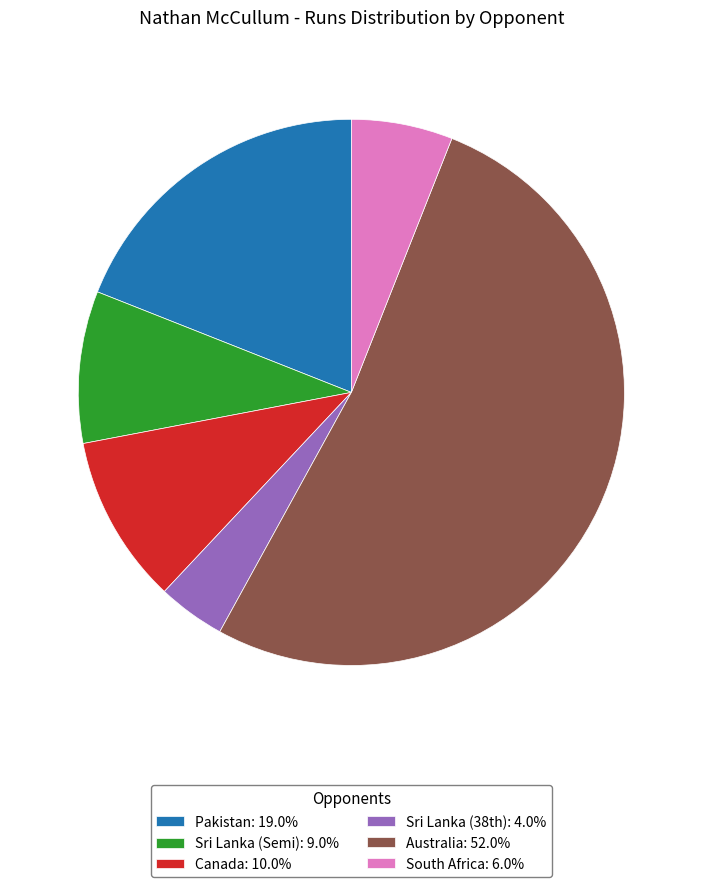

Count the number of slices in the pie.

6